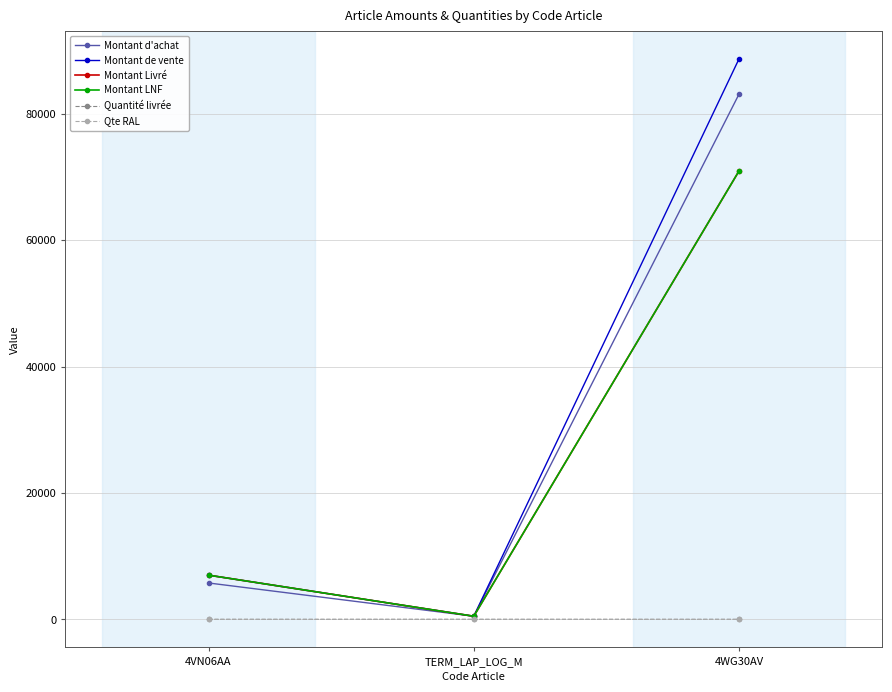

What is the average value of the Montant de vente series?

32066.7